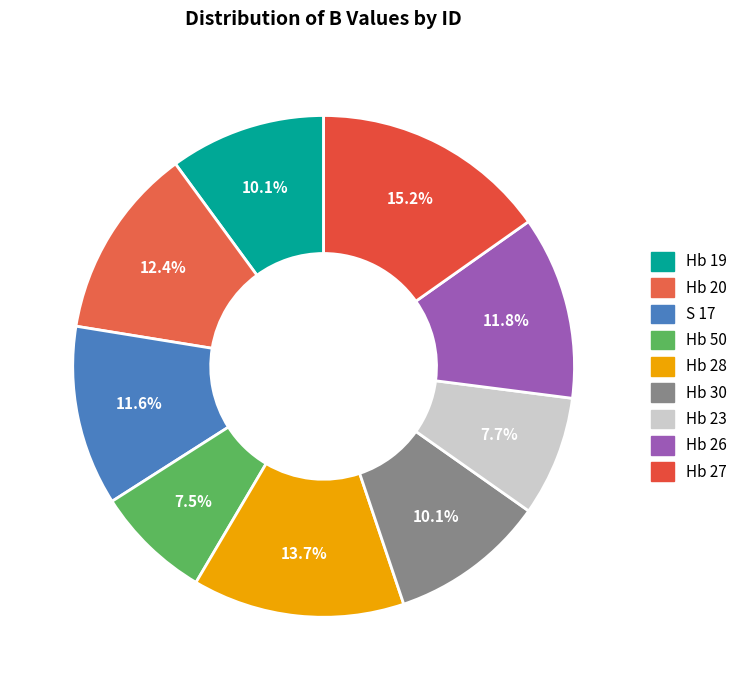

What percentage is the Hb 19 slice, to the nearest percent?

10%